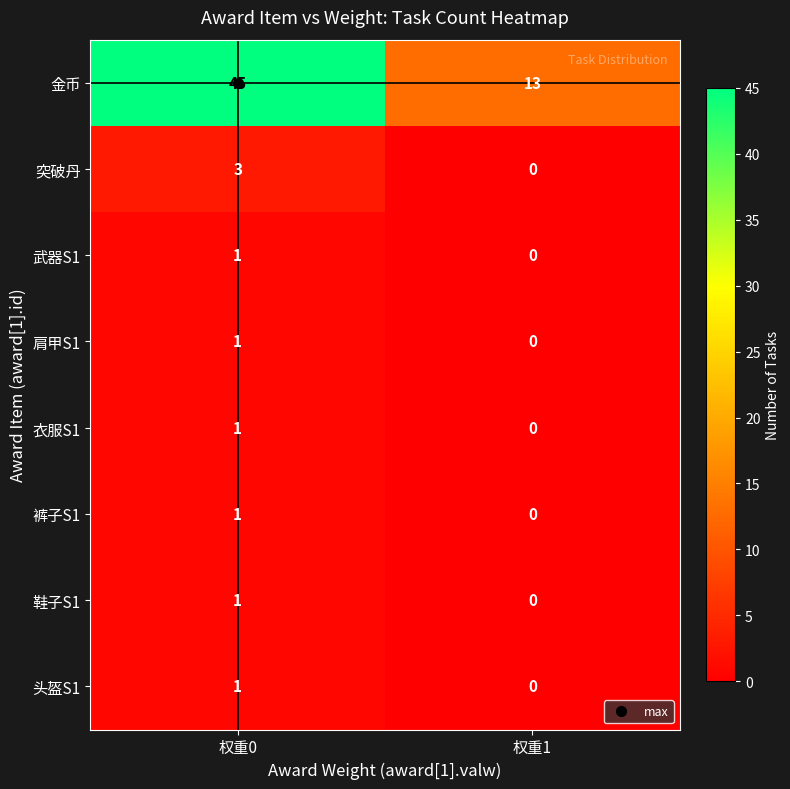

Which series has the largest range (max minus min)?

金币